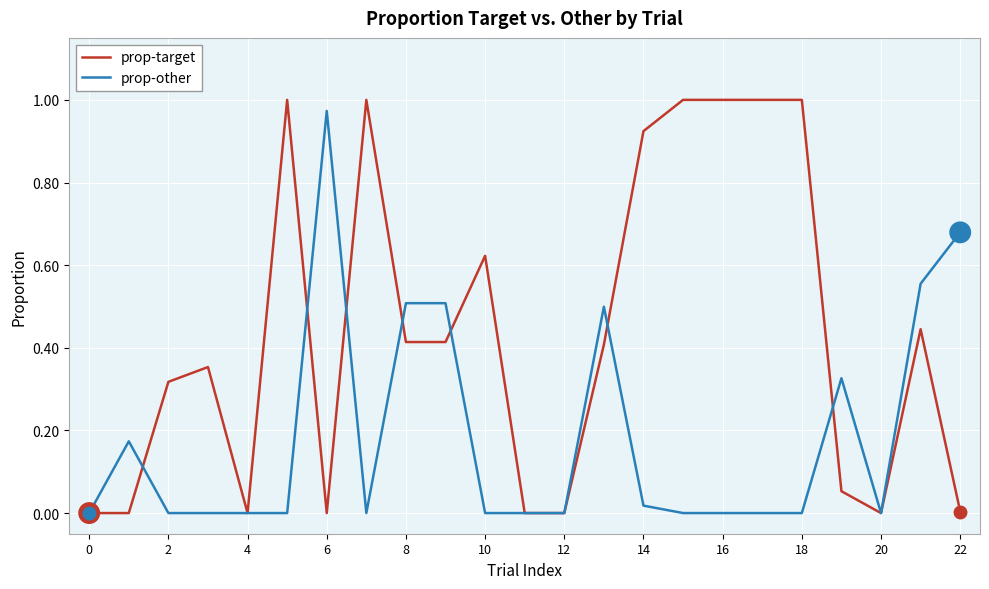

Which series has the largest total across all categories?

prop-target